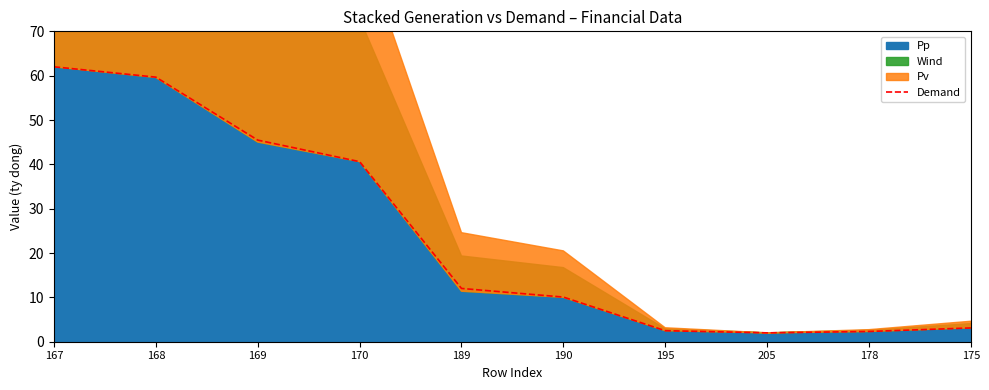

How many lines are shown in the chart?

1